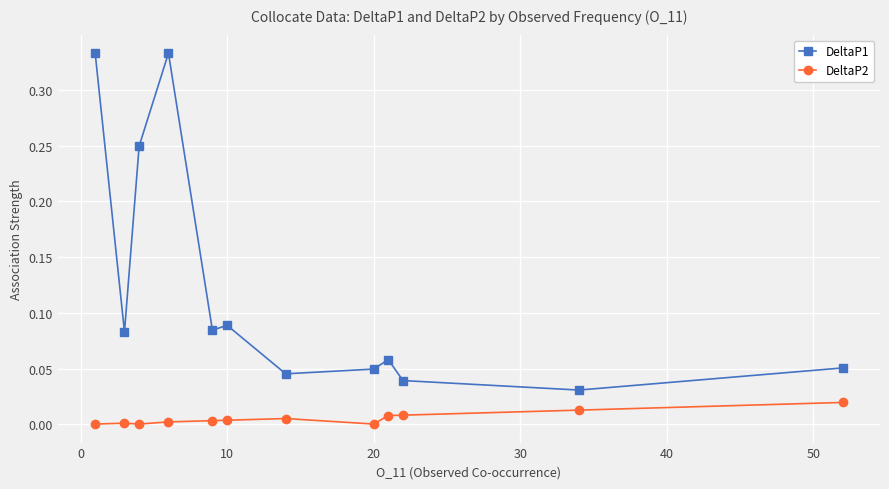

Rank the series by their maximum value, from lowest to highest.

DeltaP2, DeltaP1